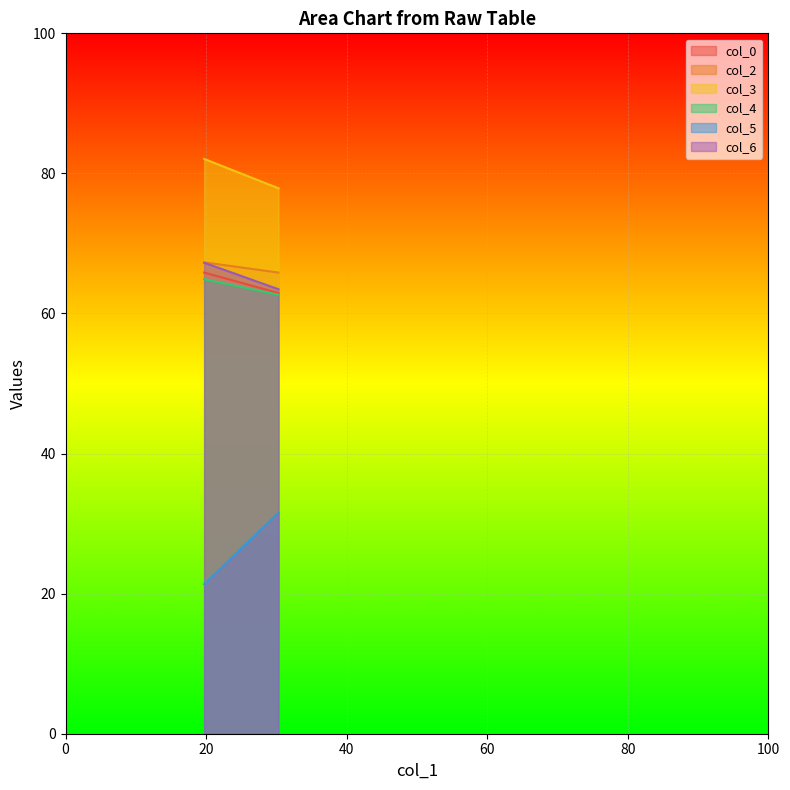

The col_0 series shows 31.0 at 19.72395833. True or false?

False